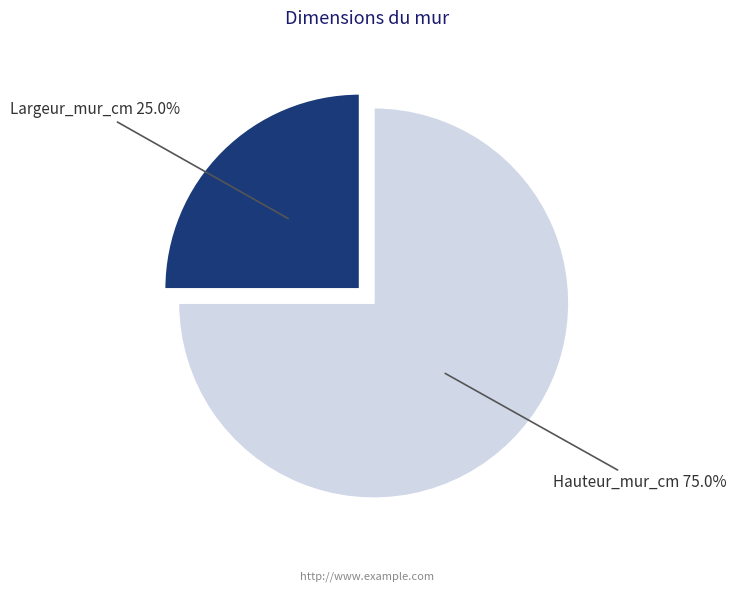

Approximately how many times larger is the value at Largeur_mur_cm compared to Hauteur_mur_cm?

0.3